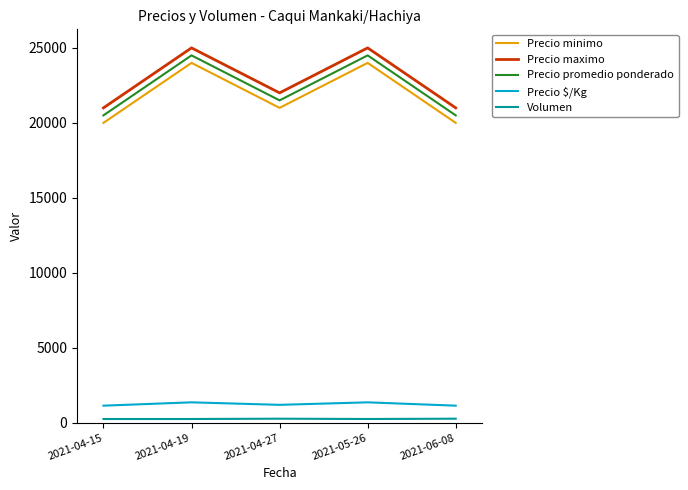

Rank the series by their maximum value, from lowest to highest.

Volumen, Precio $/Kg, Precio minimo, Precio promedio ponderado, Precio maximo